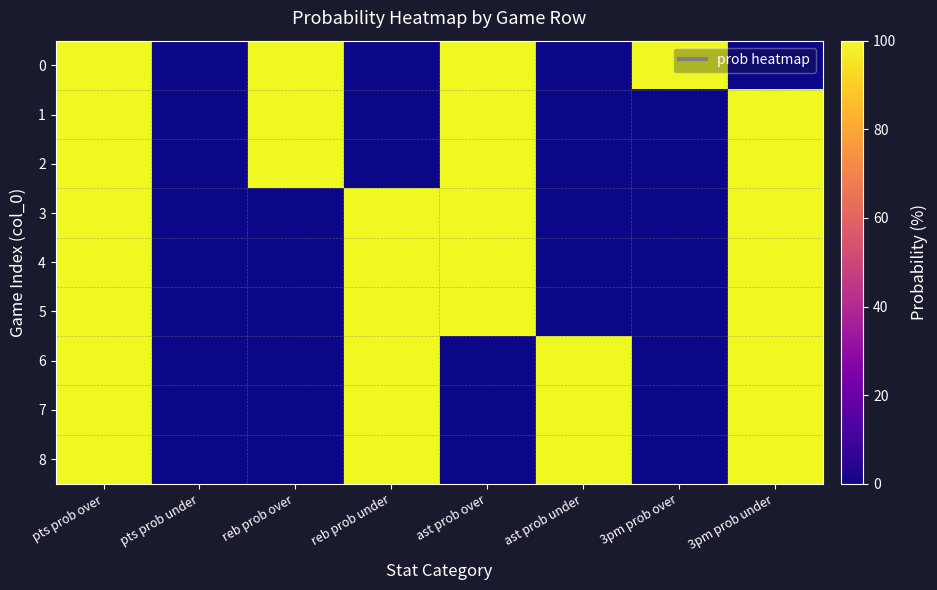

Which category has the lowest value across all series?

pts prob under